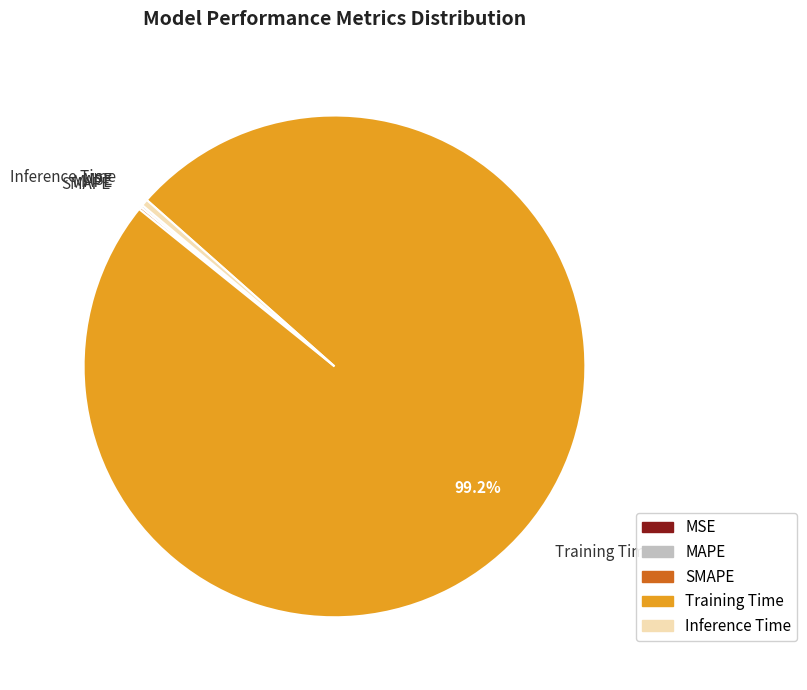

Is there a majority slice in this chart?

Yes